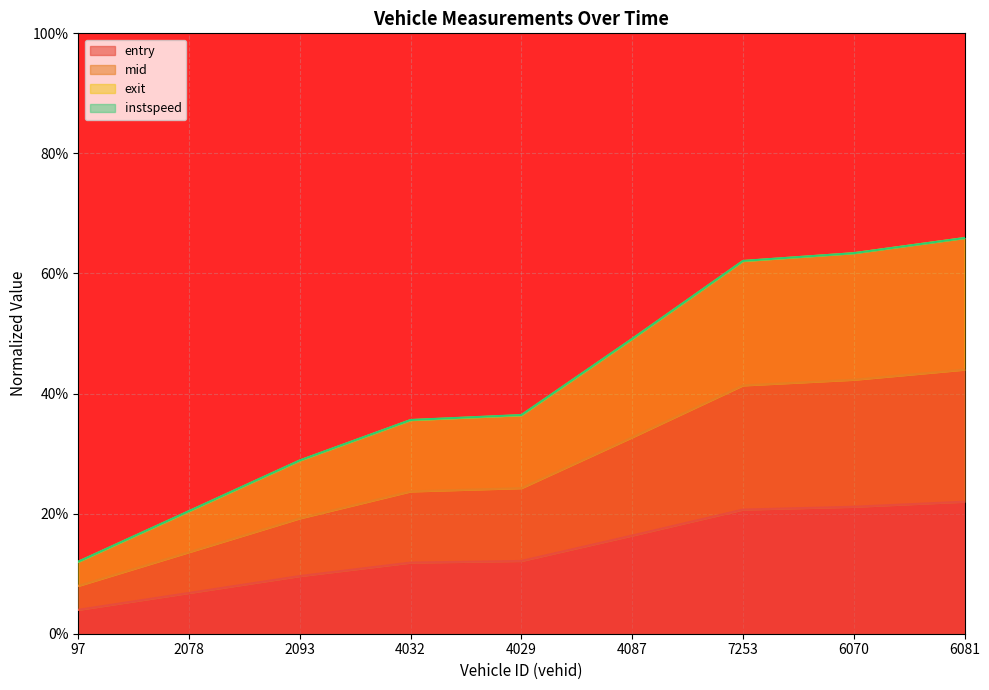

Which series has the largest range (max minus min)?

exit